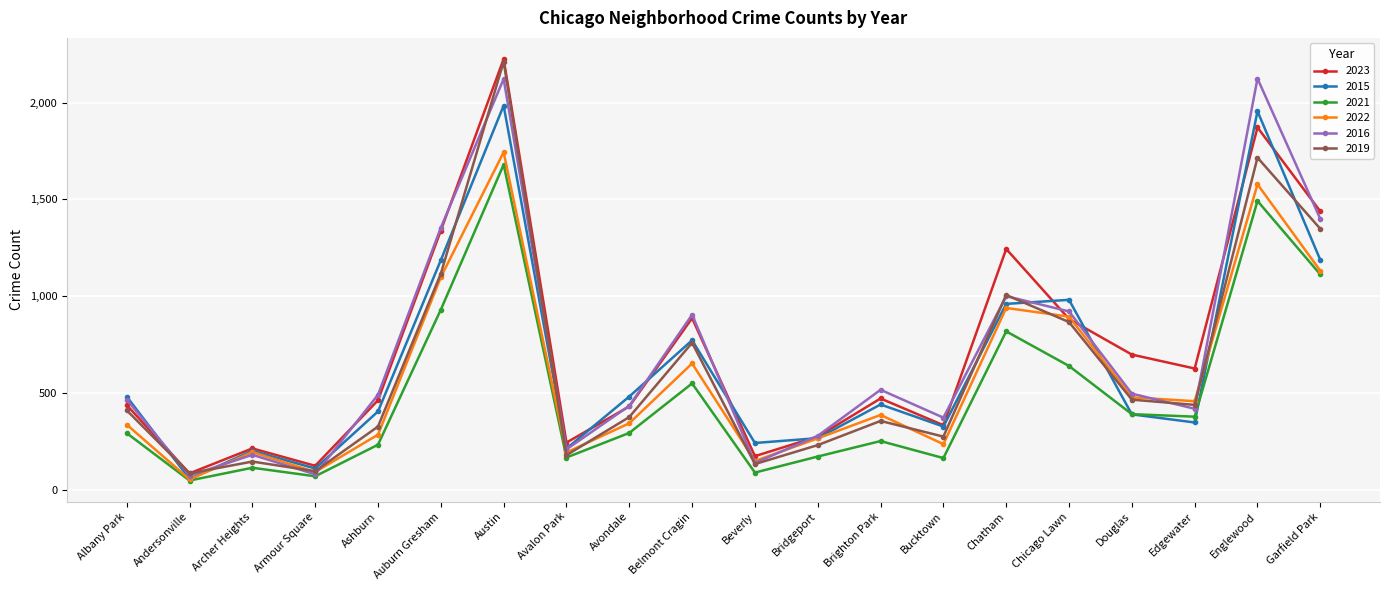

Is the value of 2016 at Belmont Cragin greater than the value of 2021 at Archer Heights?

Yes